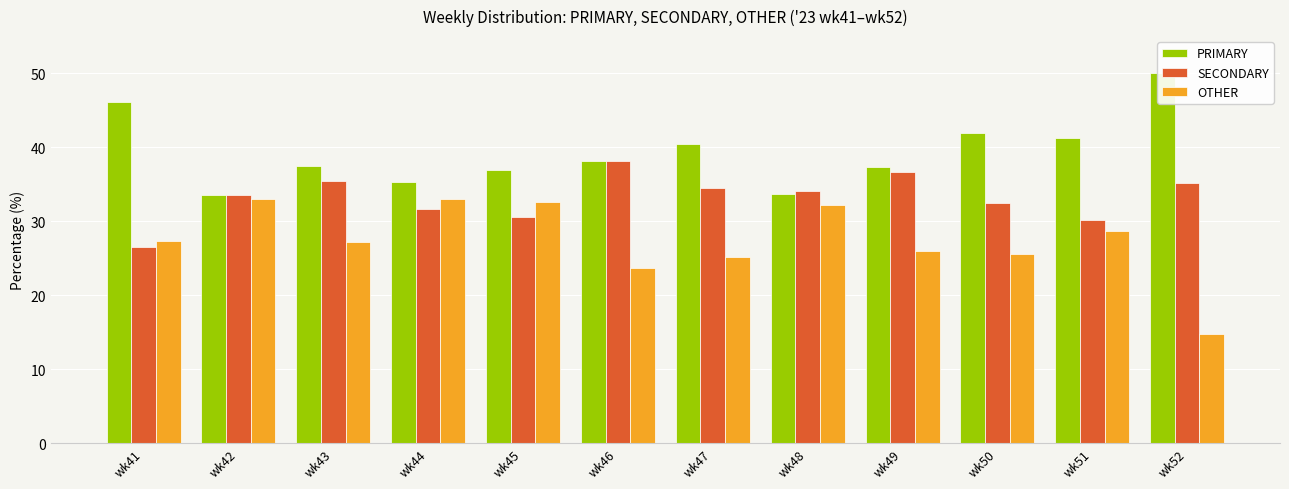

Rank the series by their average value, from highest to lowest.

PRIMARY, SECONDARY, OTHER